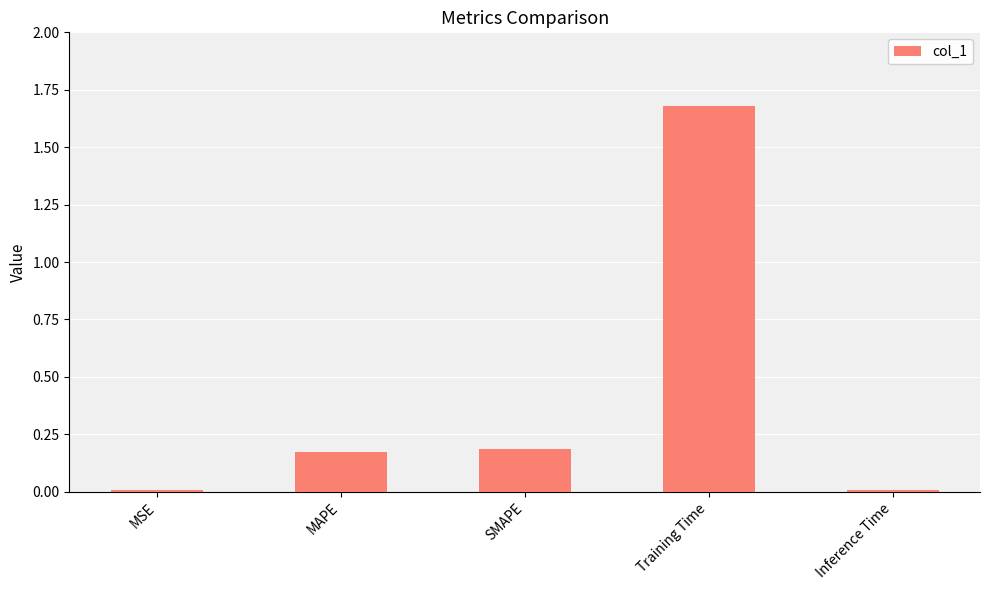

What is the change in value from MSE to MAPE?

+0.2